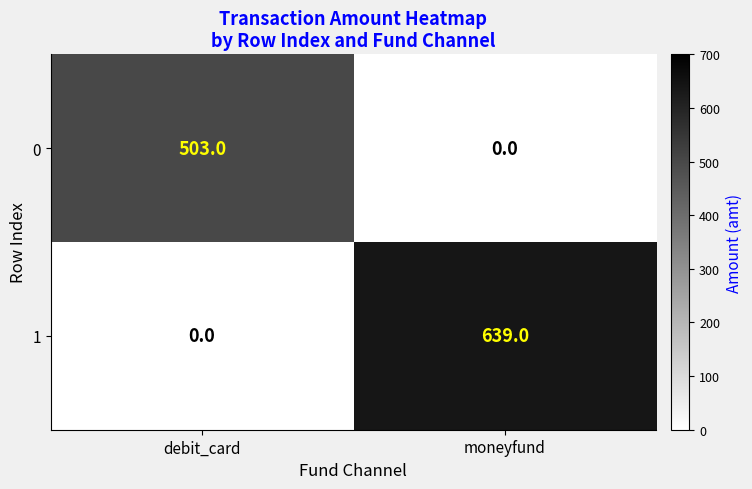

Reading left to right, extract all data points from this chart.

0: debit_card=503	moneyfund=0
1: debit_card=0	moneyfund=639